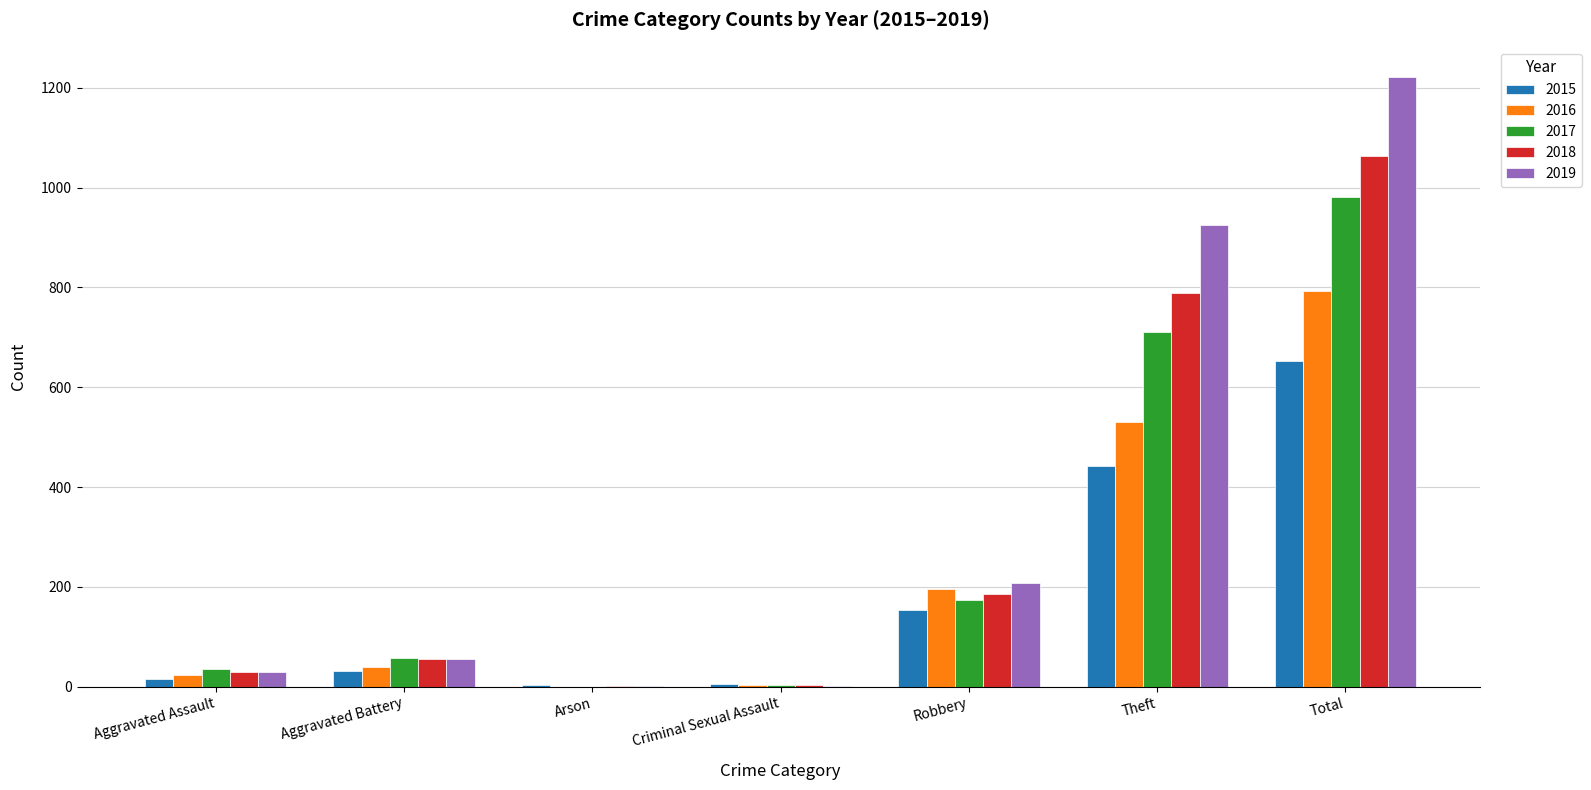

Which series has the largest total across all categories?

2019